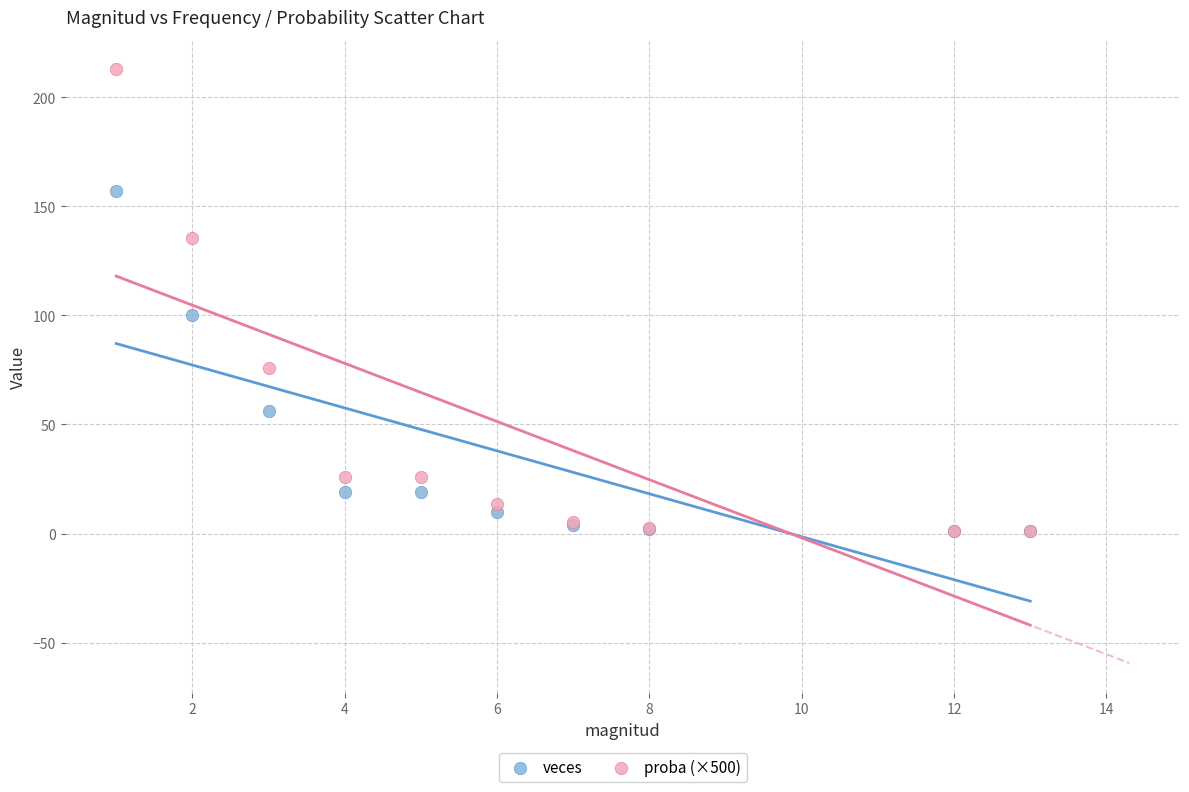

In the veces series, what Y value is closest to 79?

100.0